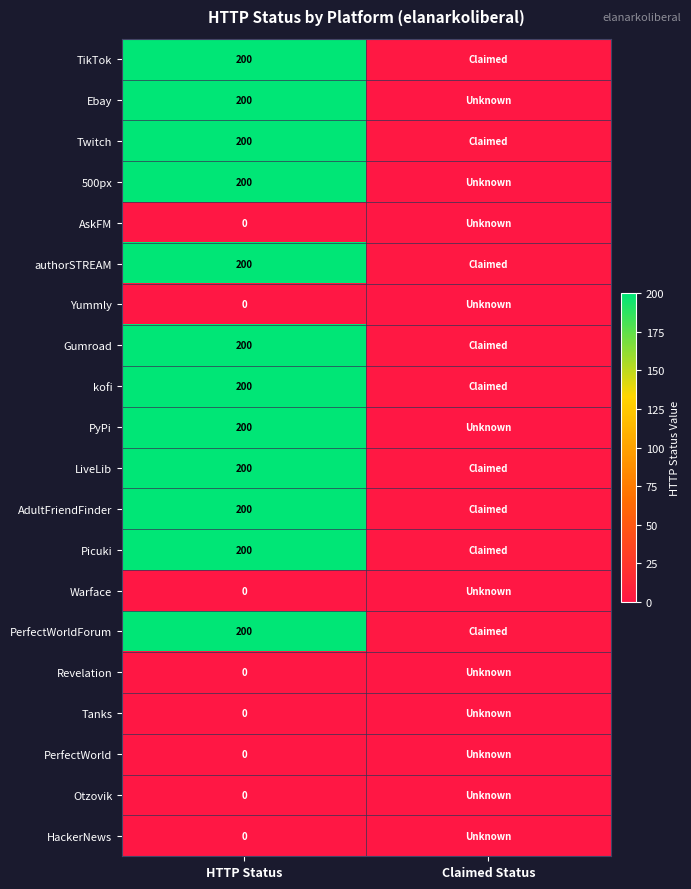

At how many categories does at least one series exceed 191?

1